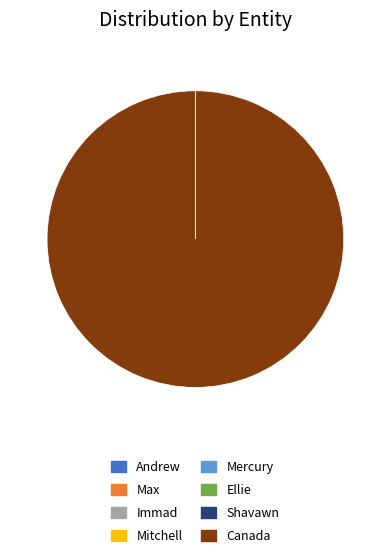

True or false: Canada accounts for 100% of the total.

True